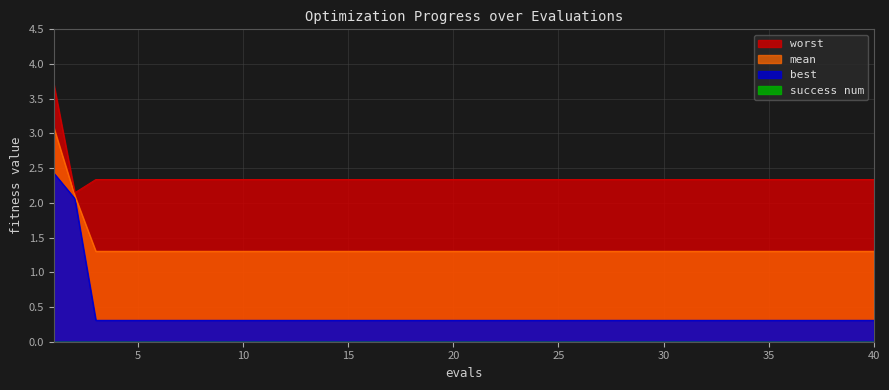

Rank the series at 15 from highest to lowest value.

worst, mean, best